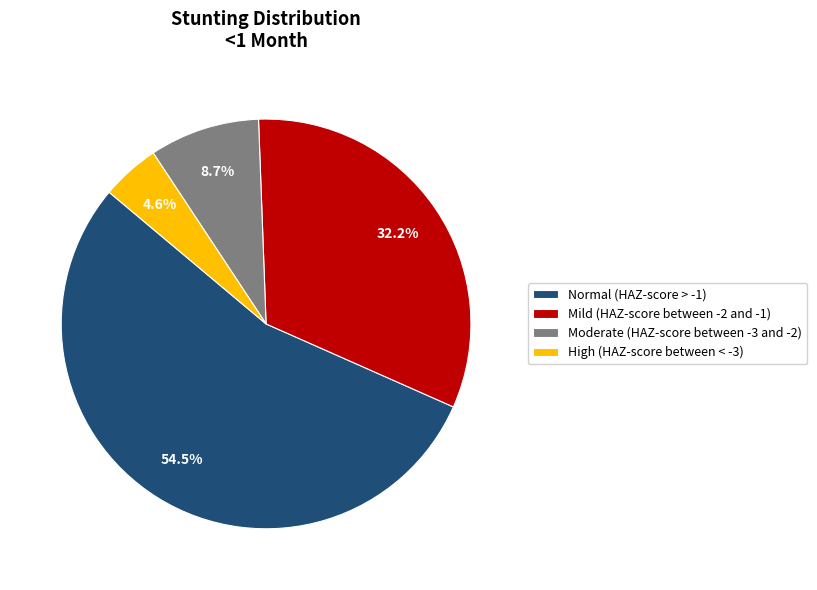

Rank the categories by value from lowest to highest.

High (HAZ-score between < -3), Moderate (HAZ-score between -3 and -2), Mild (HAZ-score between -2 and -1), Normal (HAZ-score > -1)